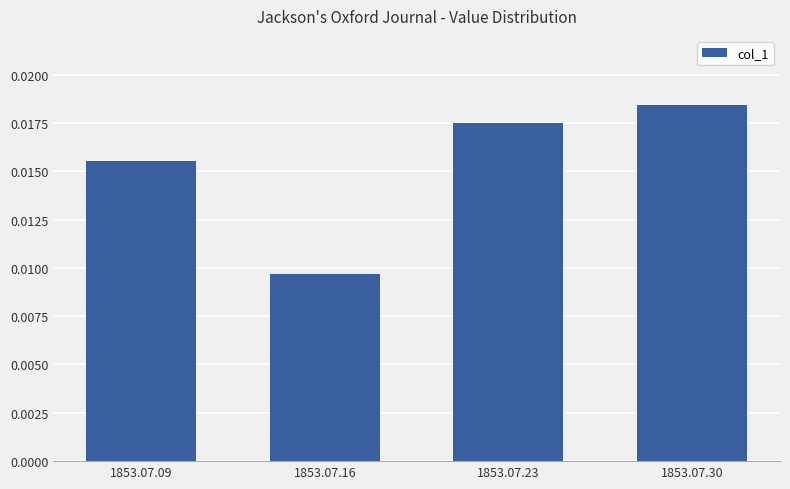

Which label corresponds to the largest value in the chart?

1853.07.30